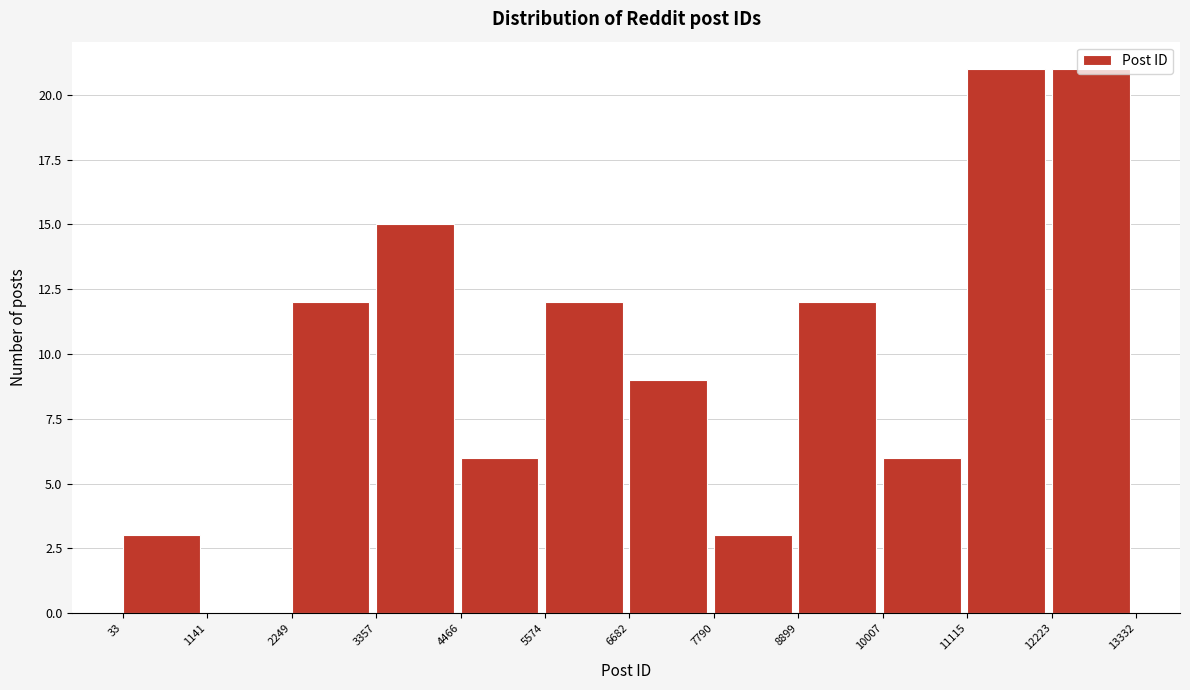

Reading left to right, list every bar in this chart as the range it spans on the x-axis followed by its height. The values are not printed on the chart, so give them approximately, as read against the axis.

33 to 1141: 3
1141 to 2249: 0
2249 to 3357: 12
3357 to 4466: 15
4466 to 5574: 6
5574 to 6682: 12
6682 to 7790: 9
7790 to 8899: 3
8899 to 10007: 12
10007 to 11115: 6
11115 to 12223: 21
12223 to 13332: 21